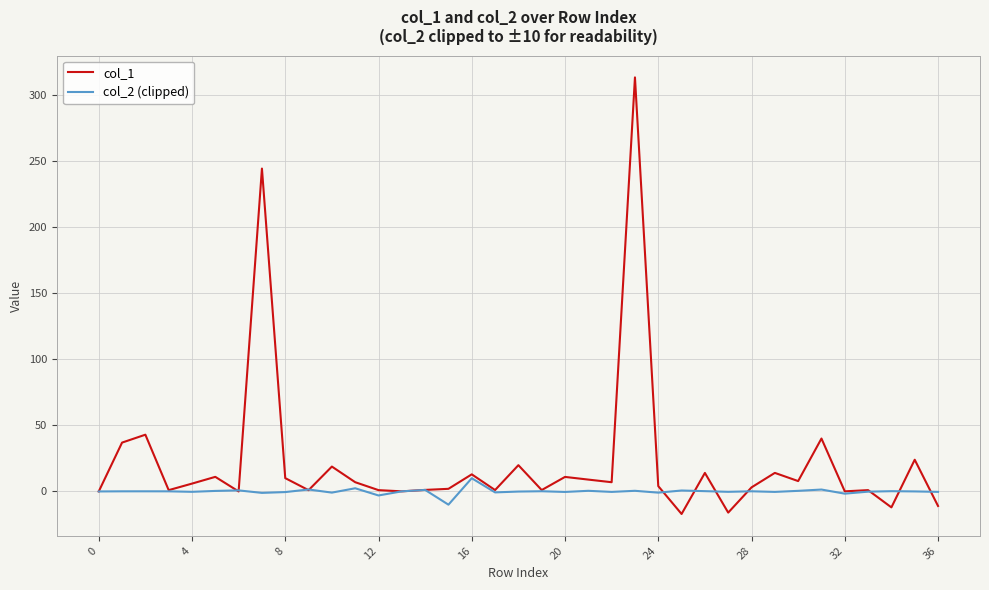

What is the maximum value for col_2 (clipped)?

10.0